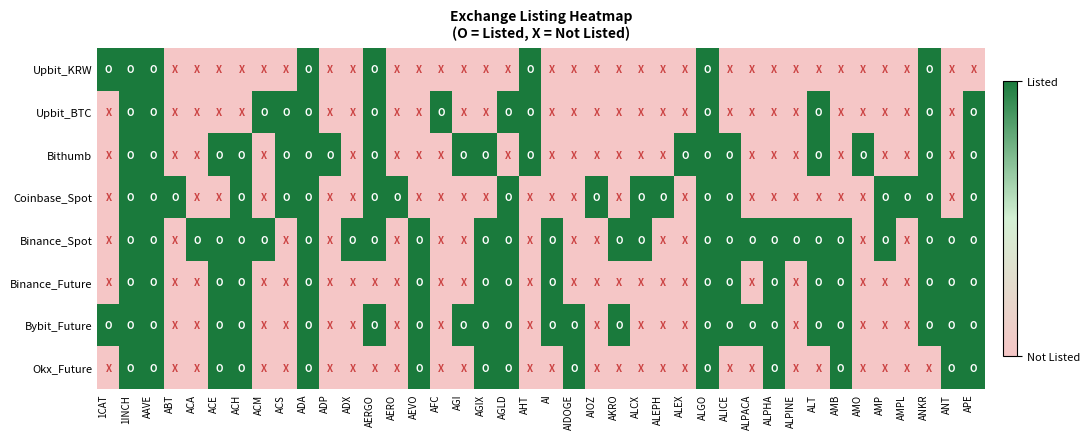

What is the greatest value displayed?

1